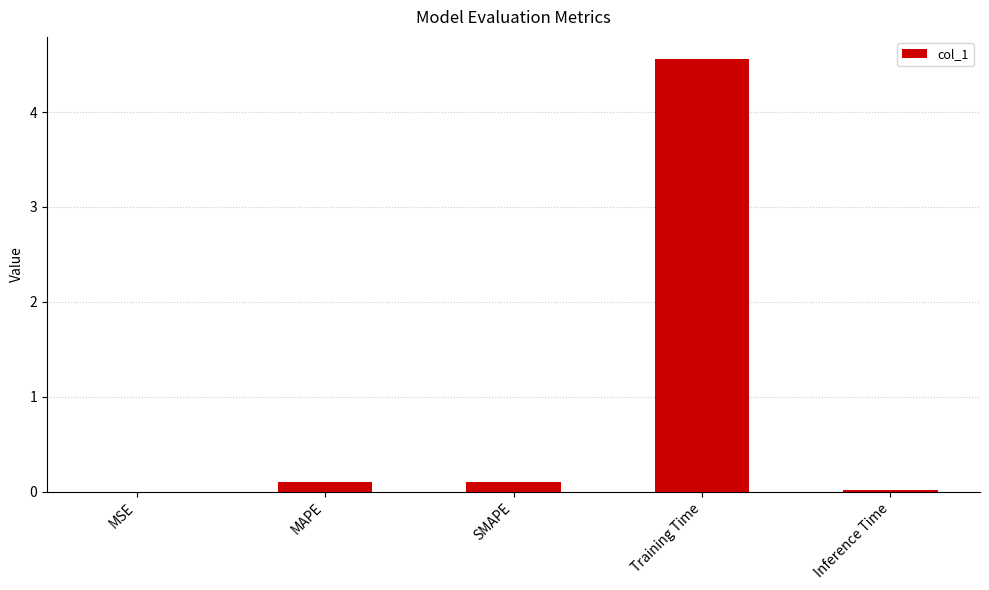

At which category does the chart reach its peak across all series?

Training Time